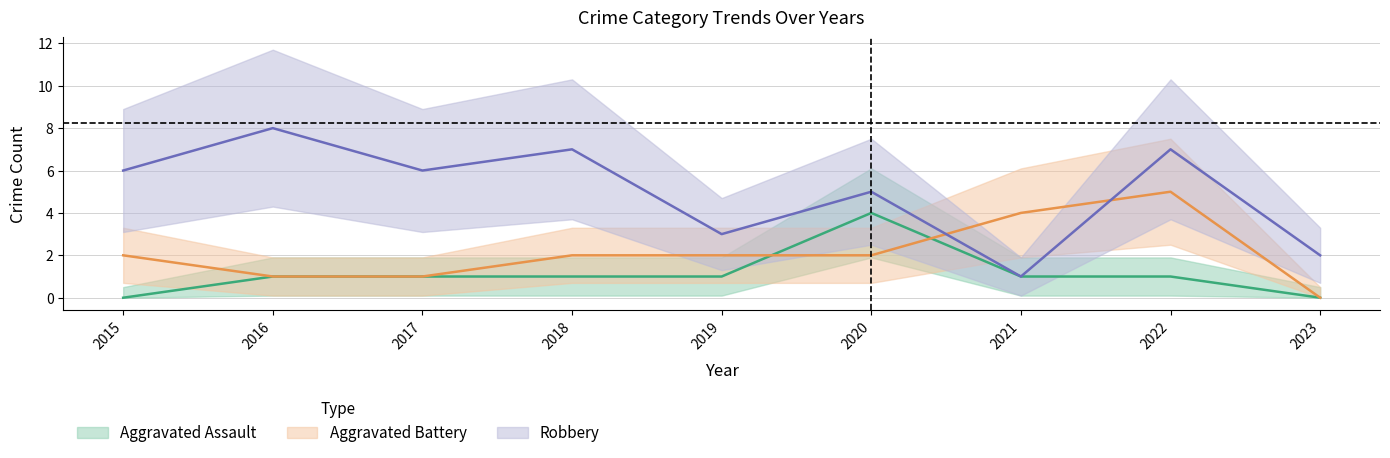

The value of Robbery at 2017 is 10. True or false?

False